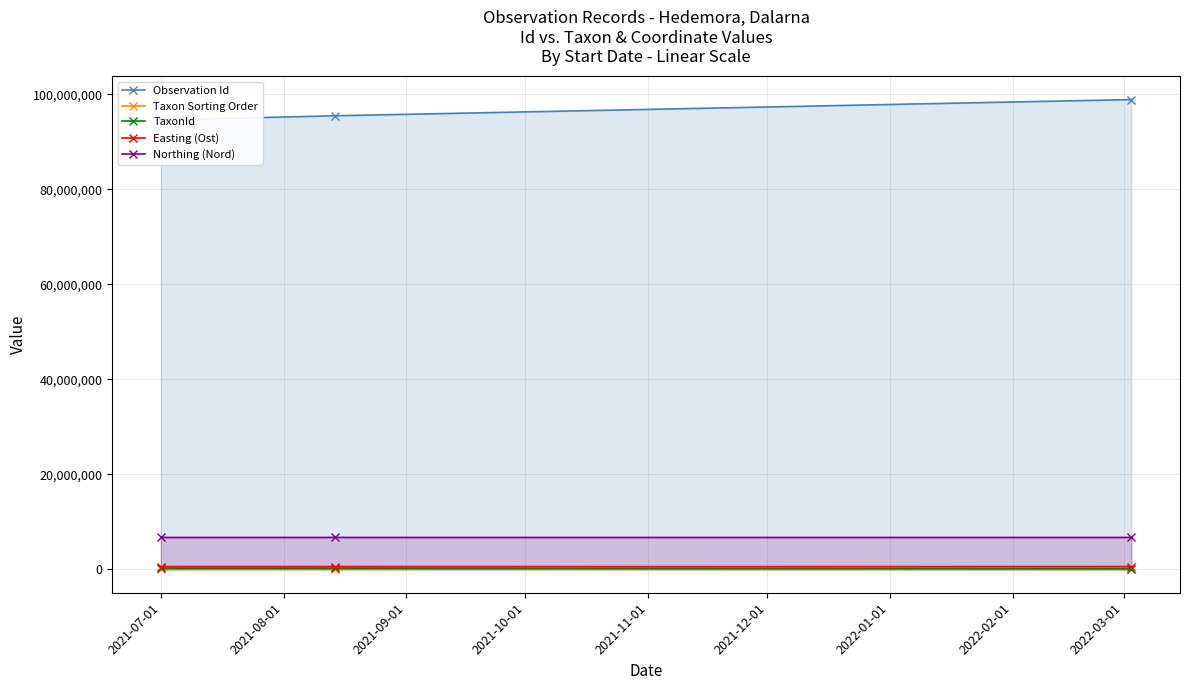

How many categories are shown in the chart?

3